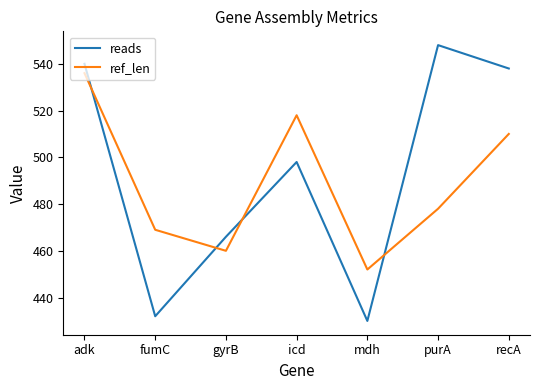

In reads, how many points are higher than both neighbors (excluding endpoints)?

2